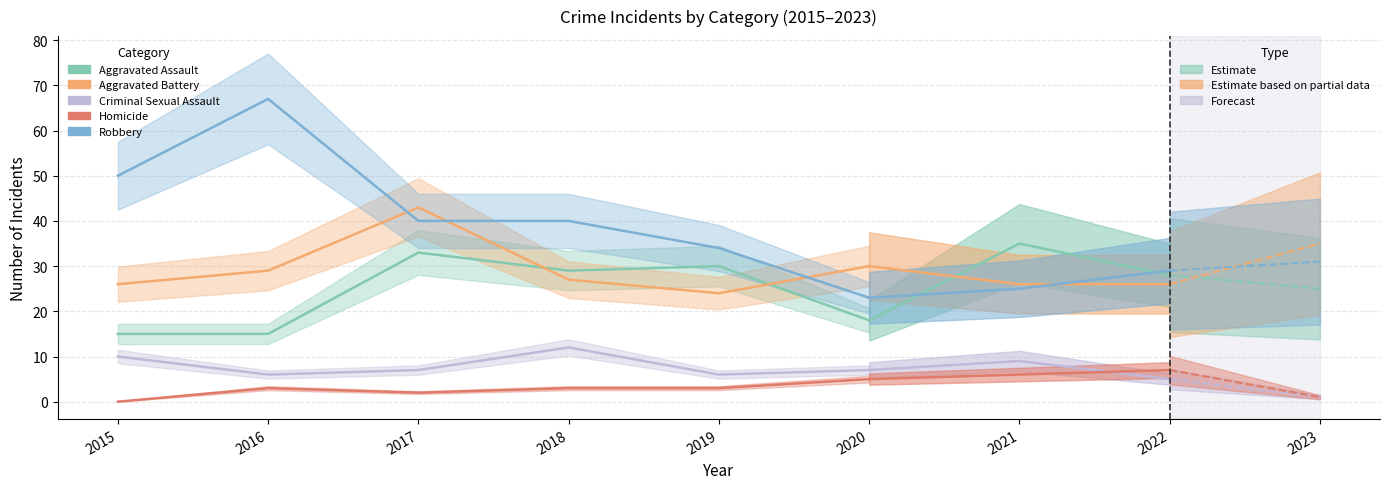

Where does the Homicide series first go above 3?

2020